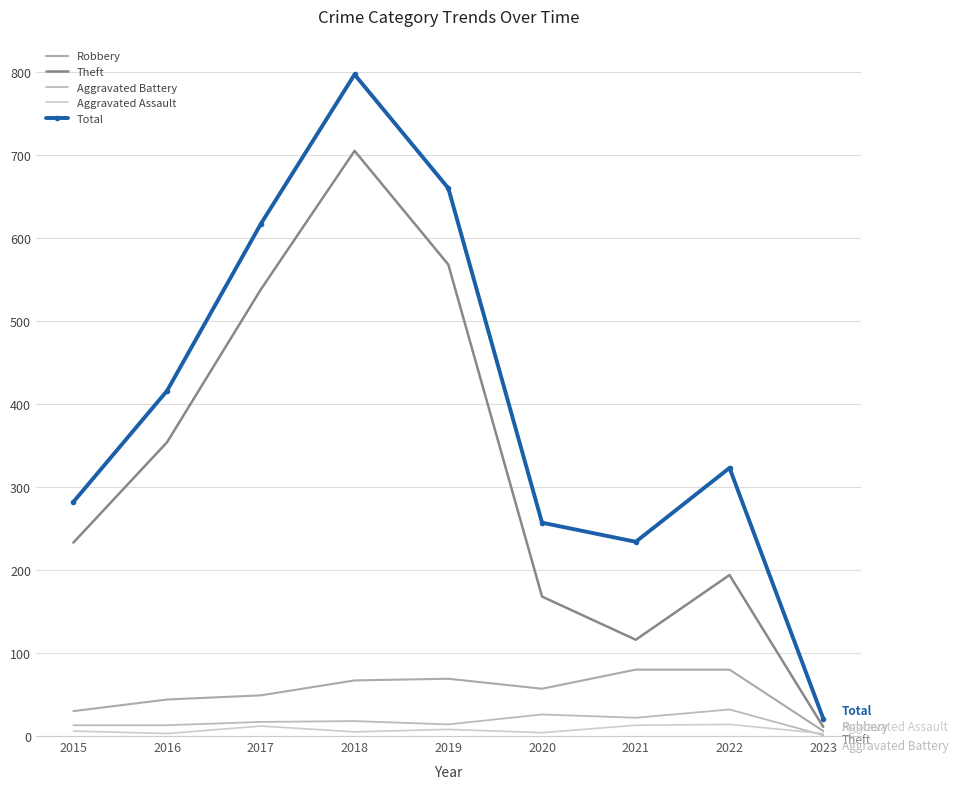

Is the value of Aggravated Assault at 2016 greater than the value of Aggravated Battery at 2018?

No